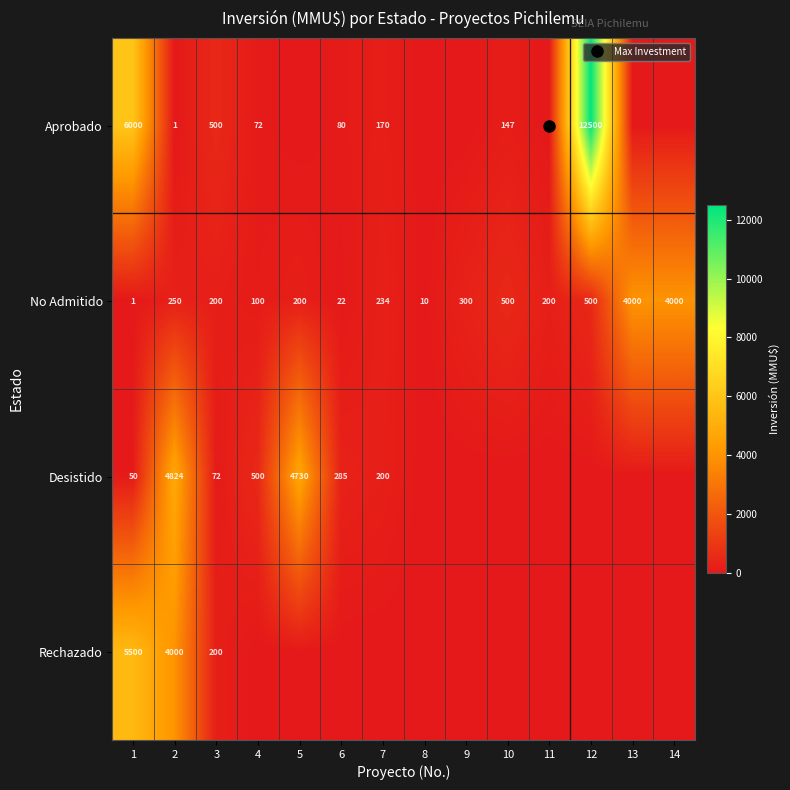

At how many categories does at least one series exceed 3185?

6